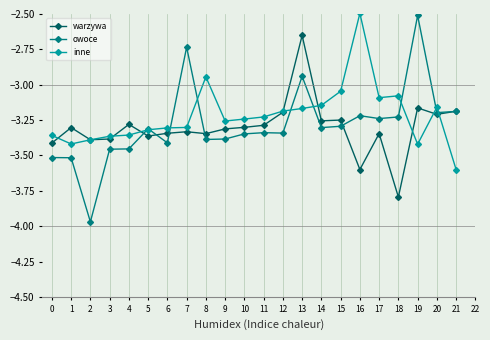

The inne series shows -3.2 at 11. True or false?

True